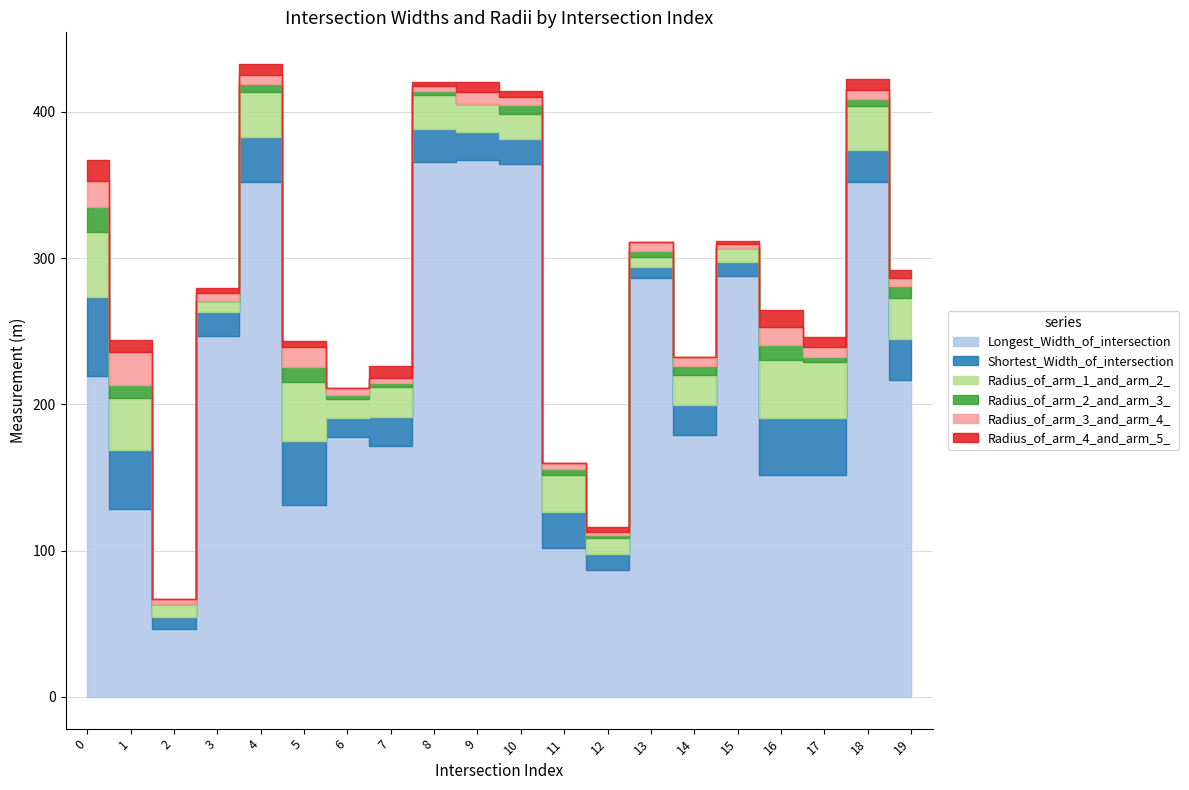

The value of Radius_of_arm_3_and_arm_4_ at 9 is 11.7. True or false?

False